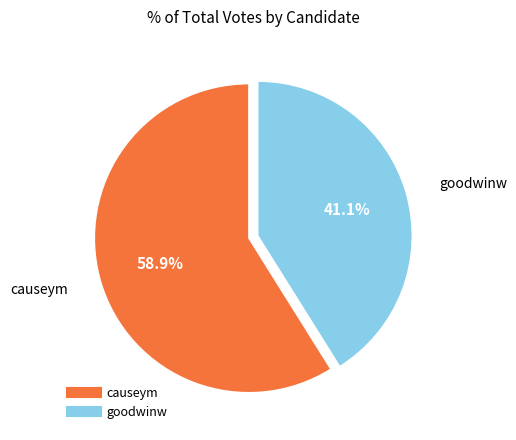

Combined, do goodwinw and causeym account for over 50%?

Yes